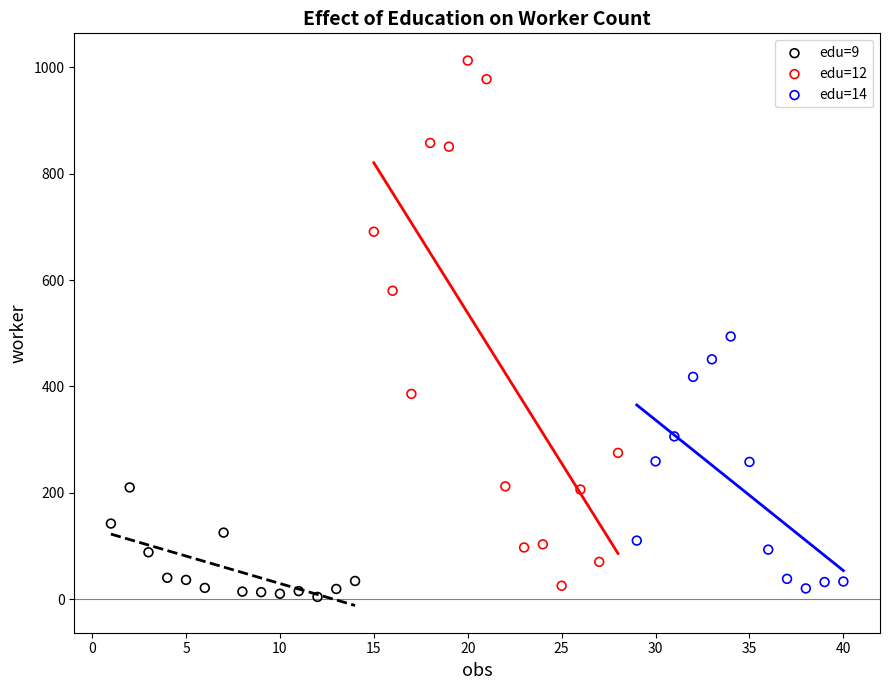

Which series has the largest Y range (max minus min)?

edu=12